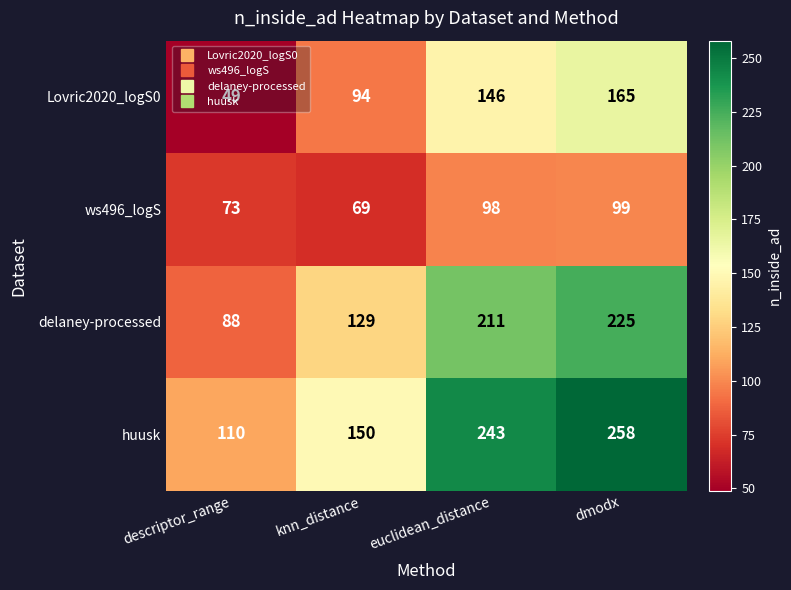

What is the total value across all series at knn_distance?

442